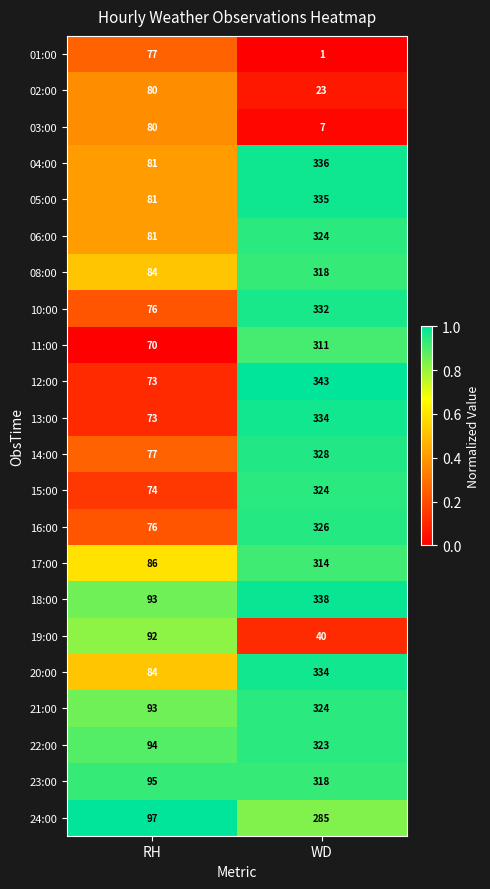

True or false: 24:00 has a value of 406 at WD.

False